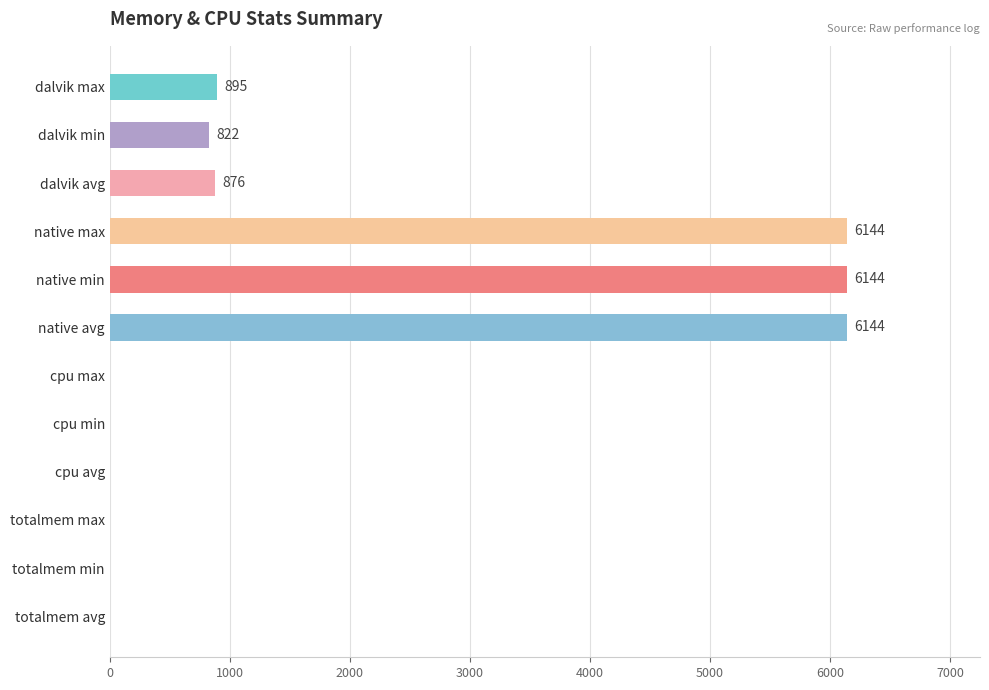

Which has a higher value, cpu avg or dalvik min?

dalvik min